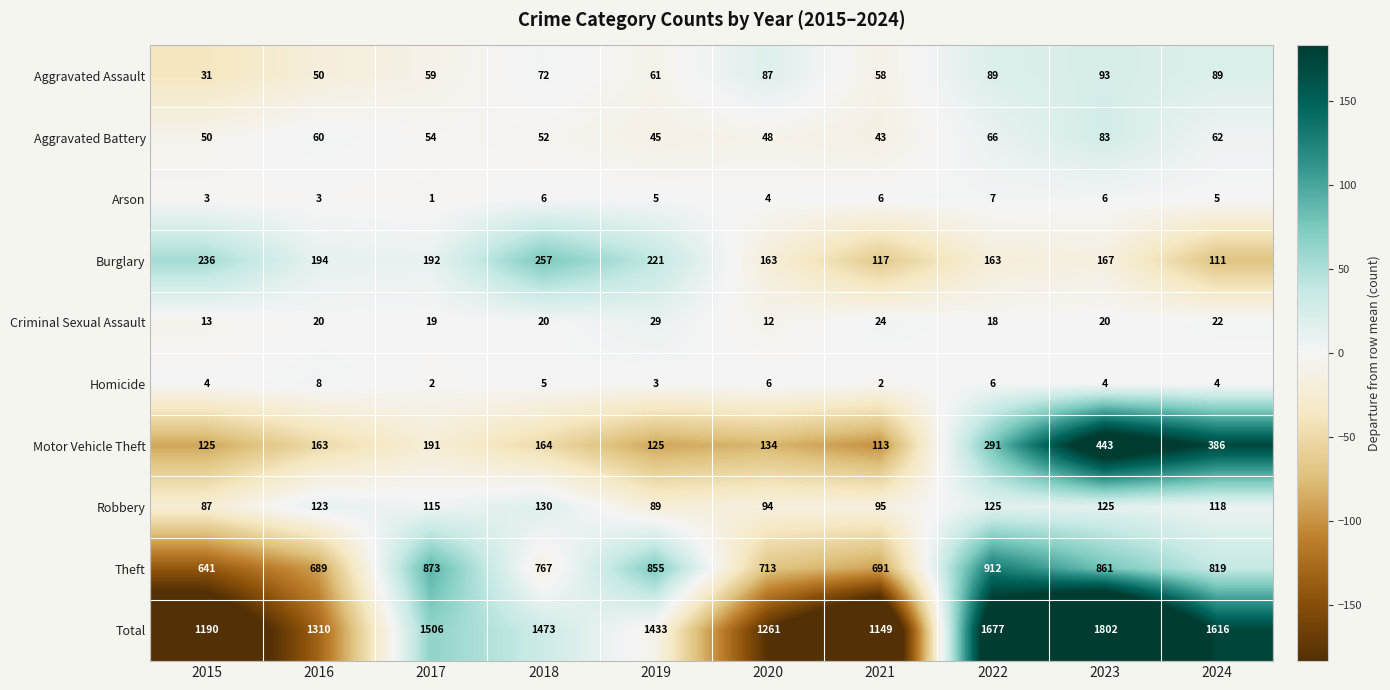

At which category is the sum across all series the highest?

2023